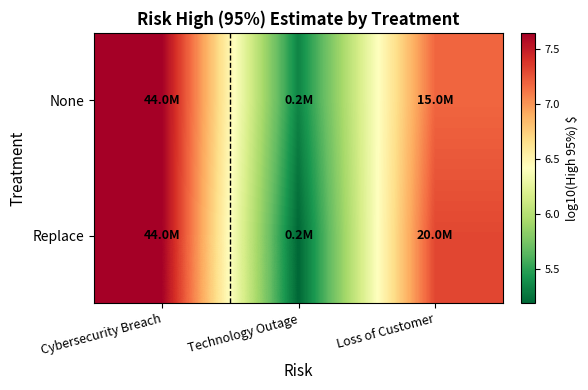

At which category is the sum across all series the highest?

Cybersecurity Breach